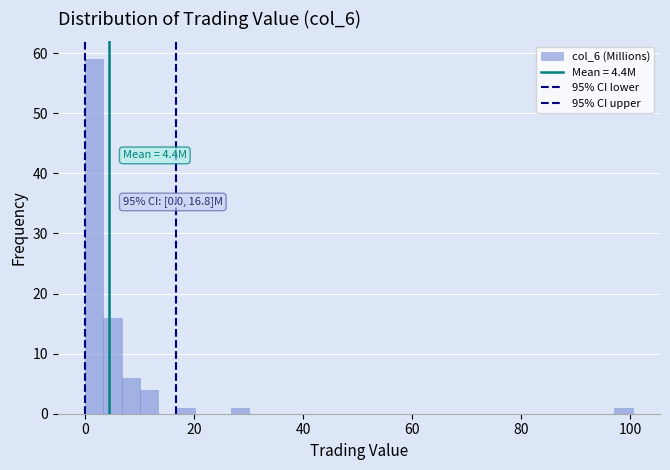

Read against the x-axis, roughly where is the centre of the tallest bar?

2